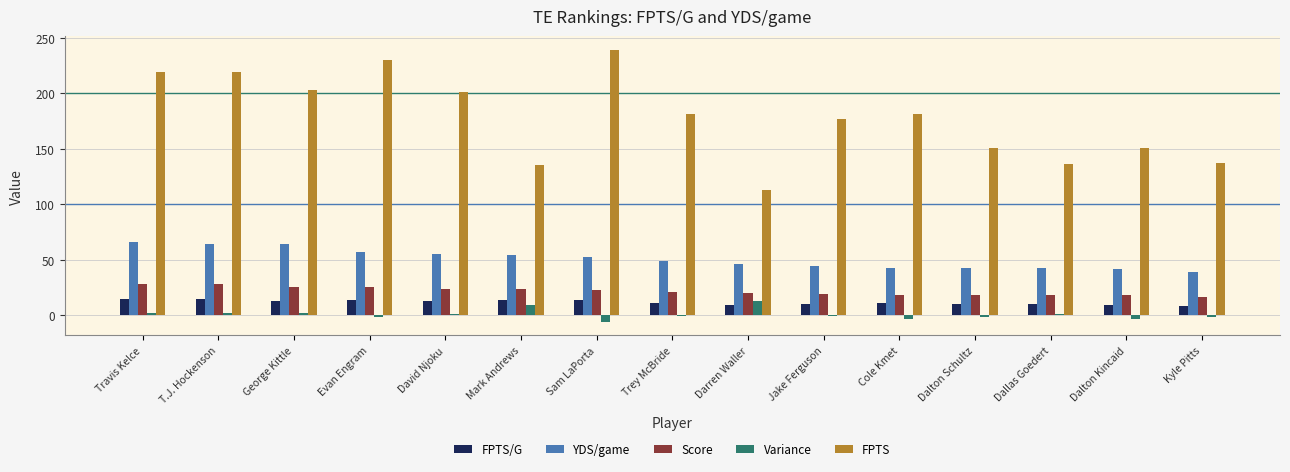

What is the value of the Variance bar at the 15th from the left?

-2.0